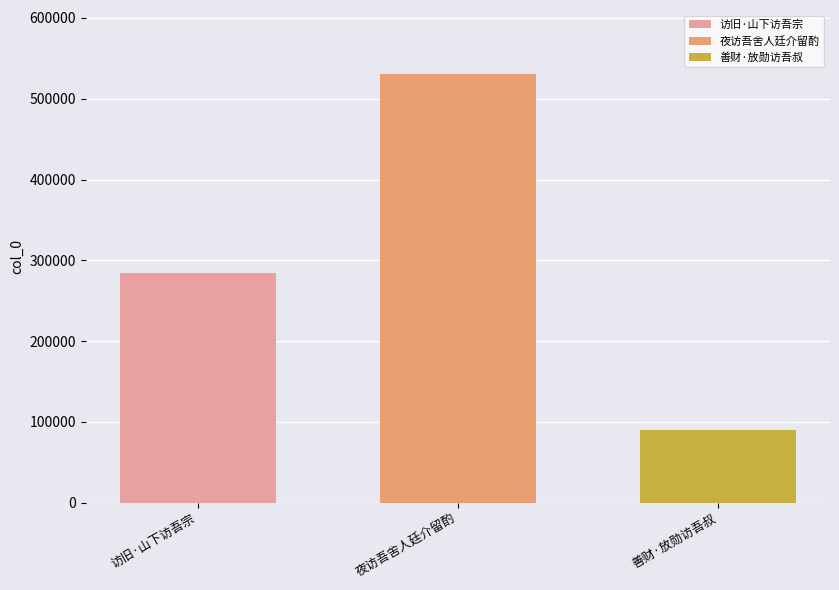

Which series has the largest range (max minus min)?

访旧·山下访吾宗